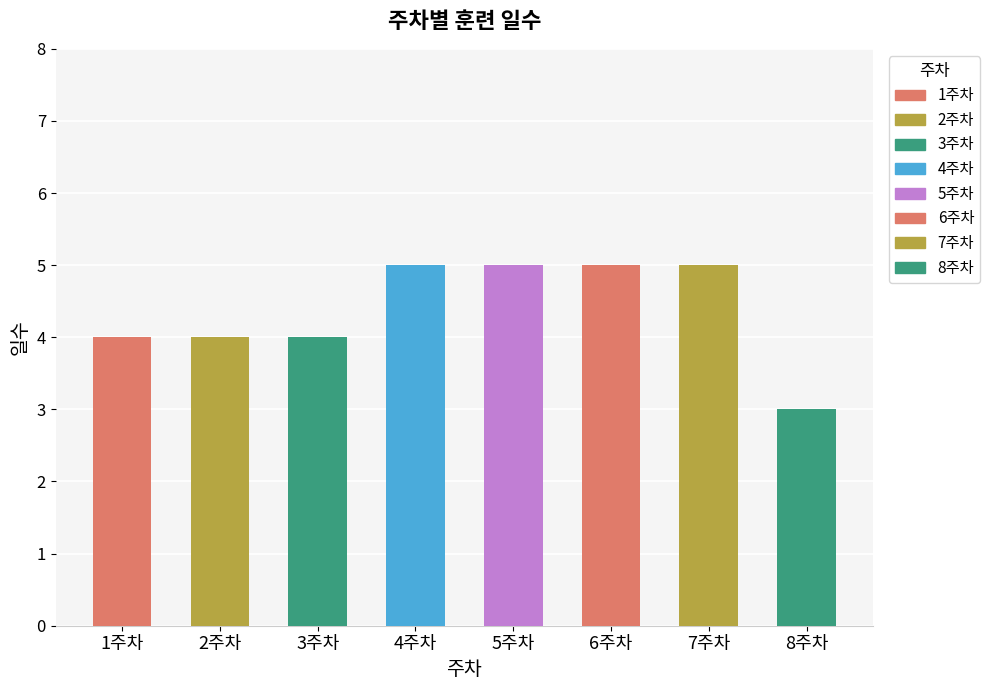

List the labels in order of value, smallest first.

8주차, 1주차, 2주차, 3주차, 4주차, 5주차, 6주차, 7주차